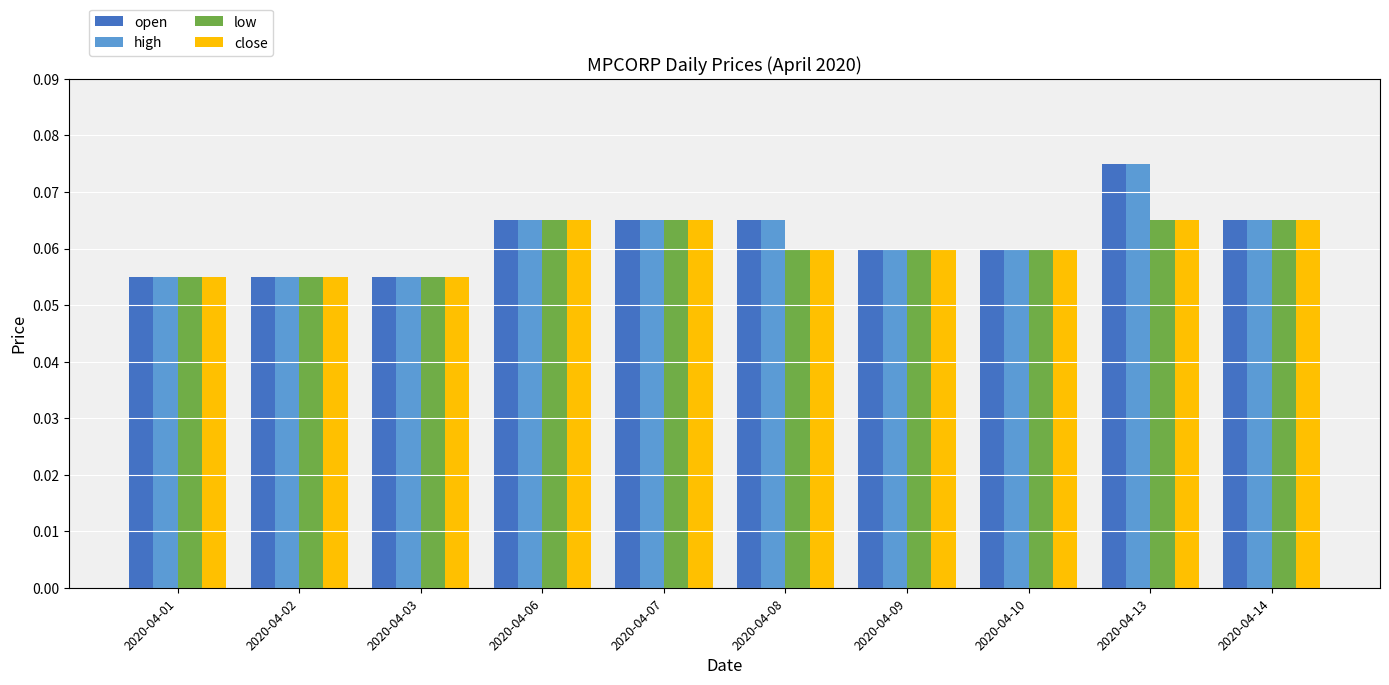

What is the value of the close bar at the 5th from the left?

0.1